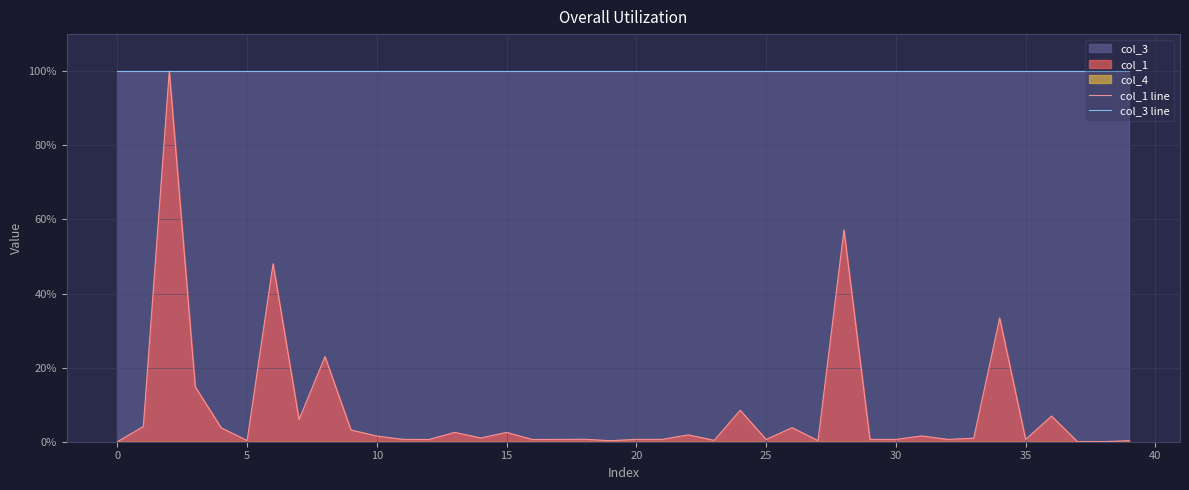

Is it true that col_1 line equals 0.6 at 17?

True